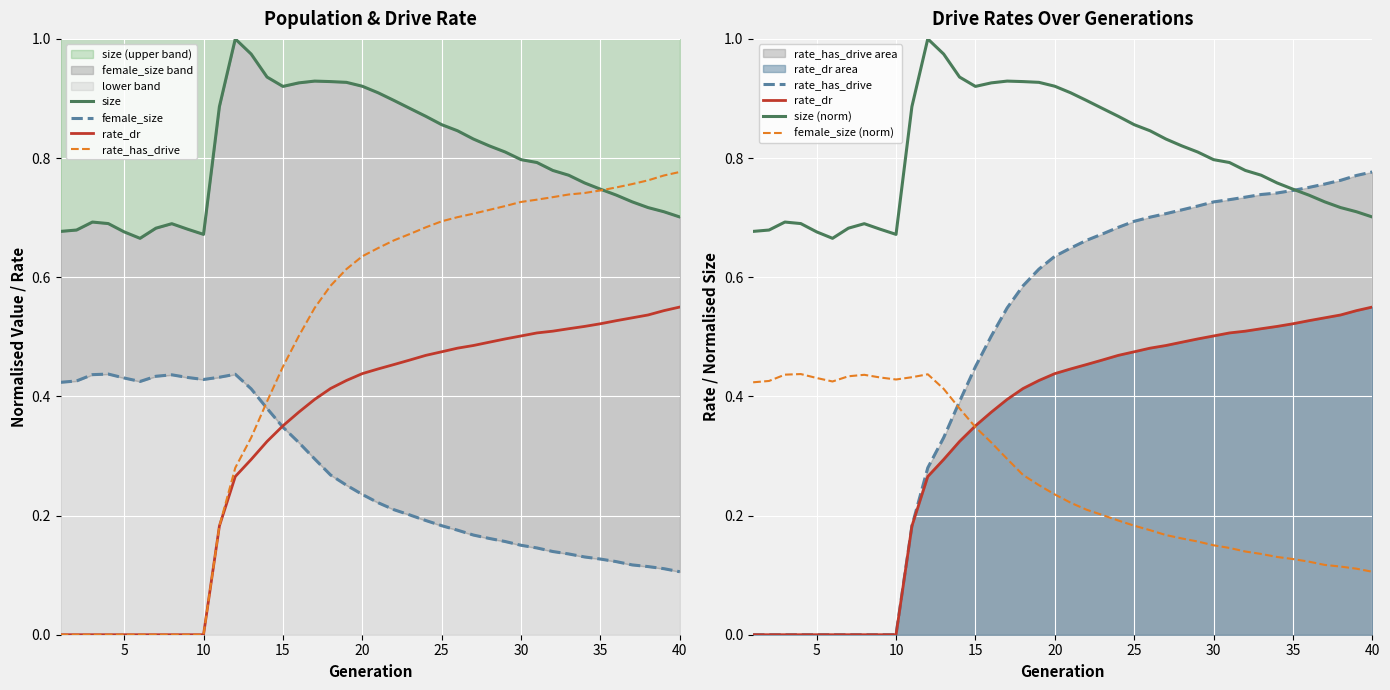

True or false: size (norm) has a value of 0.4 at 31.

False